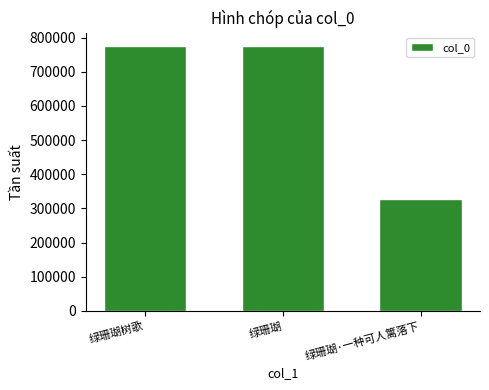

Approximately how many times larger is the value at 绿珊瑚 compared to 绿珊瑚·一种可人篱落下?

2.4